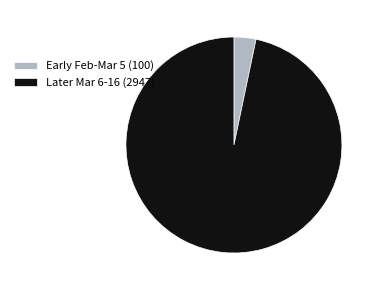

What is the smallest slice in the pie chart?

Early Feb-Mar 5 (100)